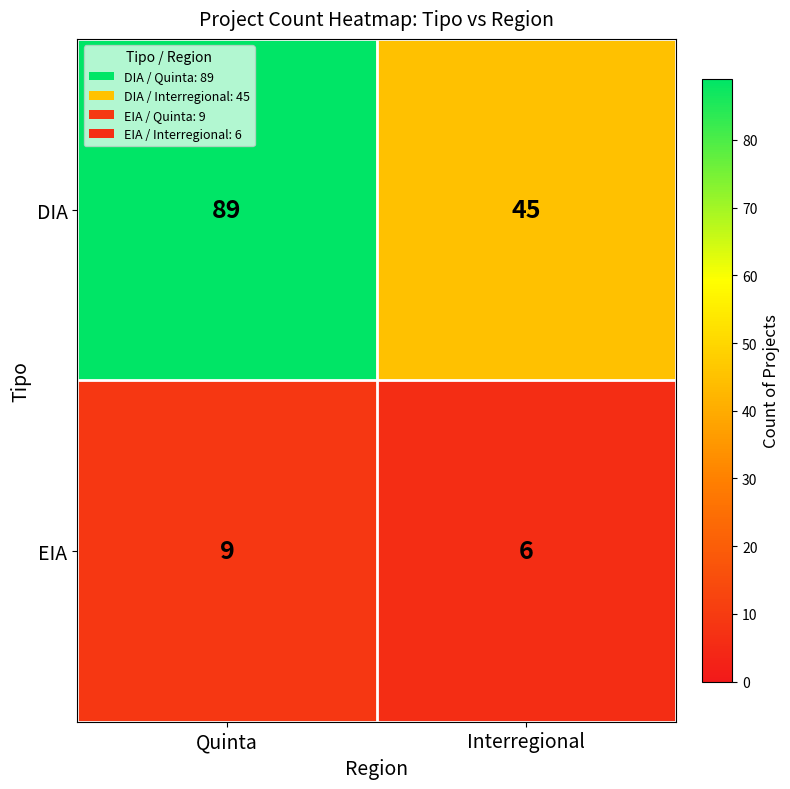

What is the greatest value displayed?

89